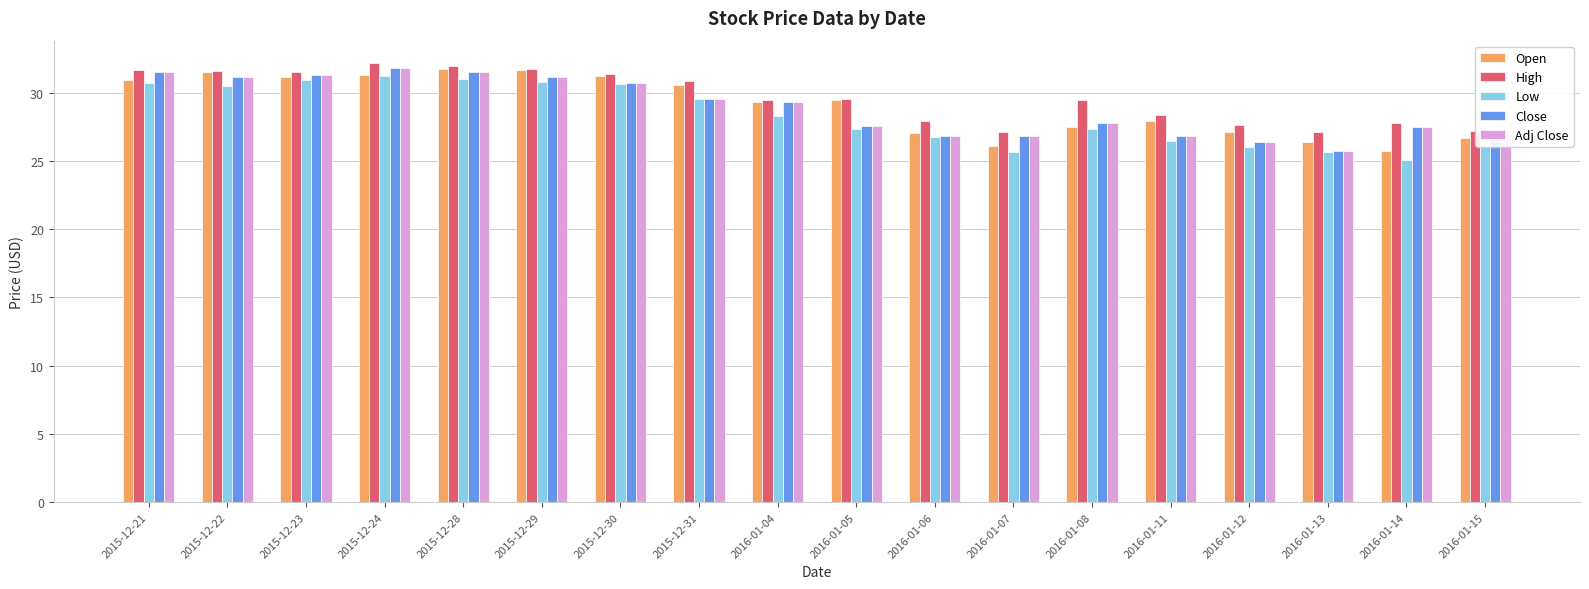

What is the label of the 6th bar from the left?

2015-12-29